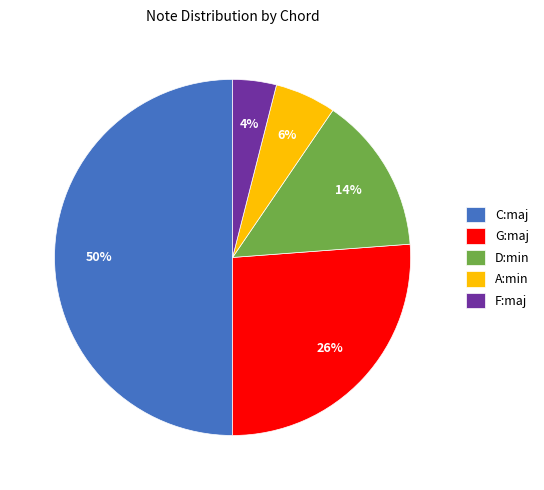

To the nearest percent, what percentage of the pie is A:min?

6%